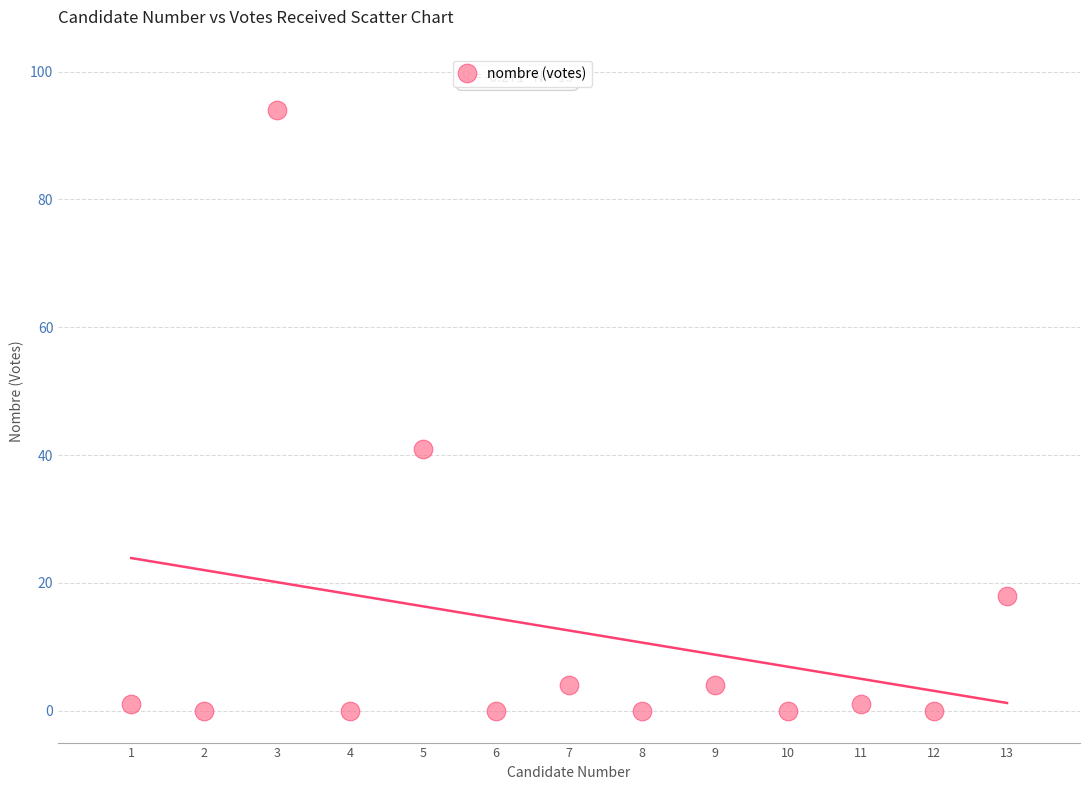

What Y value in the scatter plot is closest to 47?

41